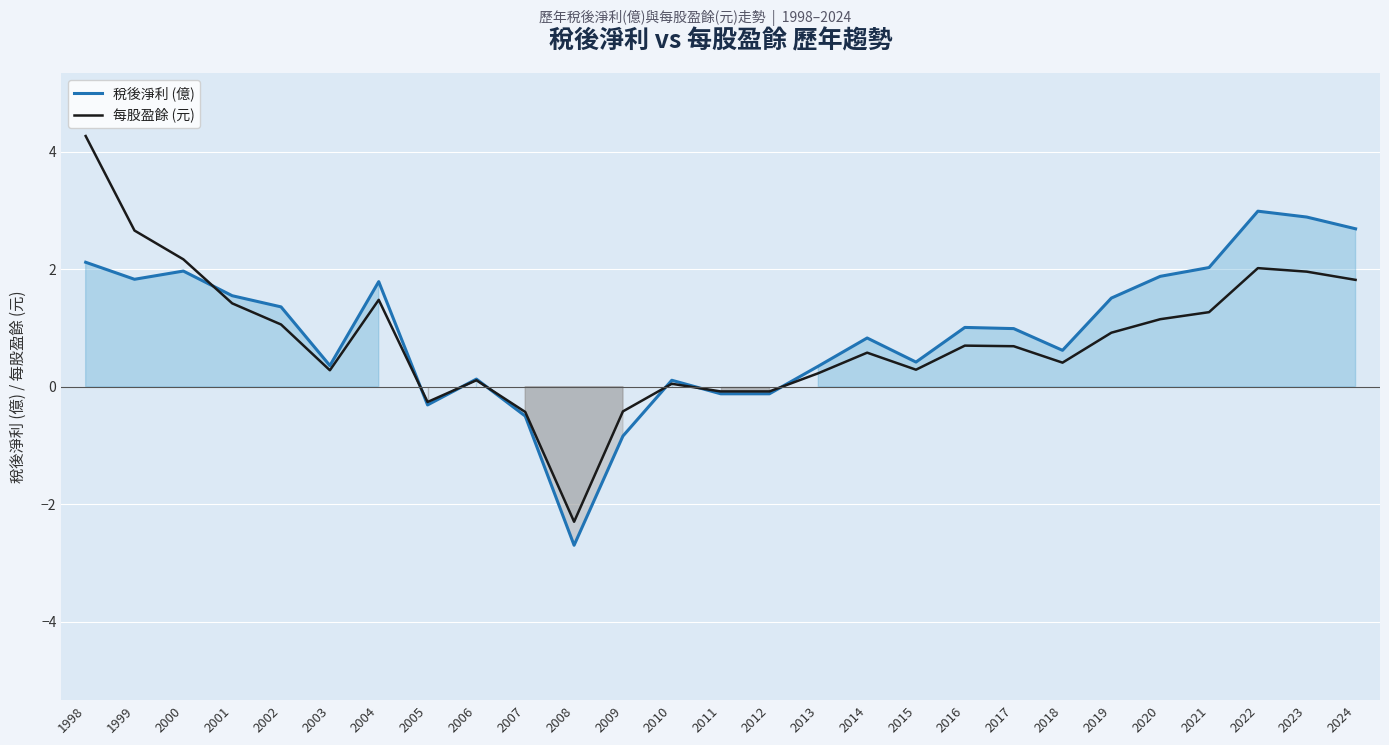

What is the sum of the 稅後淨利 (億) values at 1998 and 2001?

3.7